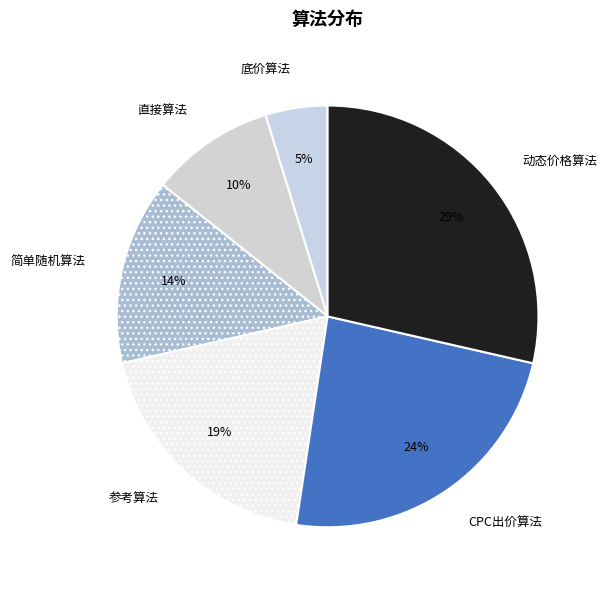

Combined, do 简单随机算法 and 参考算法 account for over 50%?

No